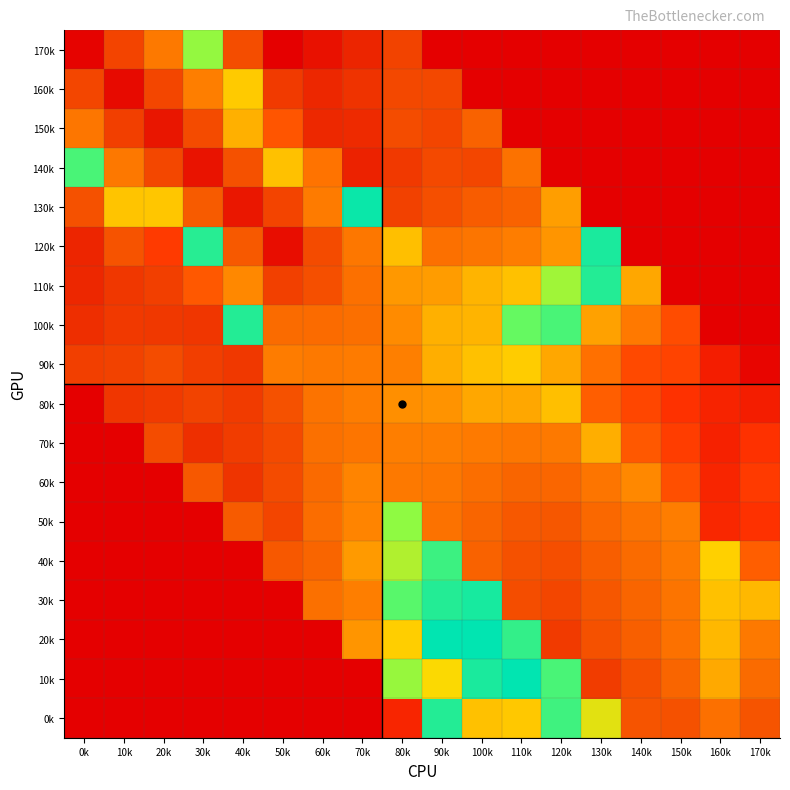

Count the number of data series in this chart.

18